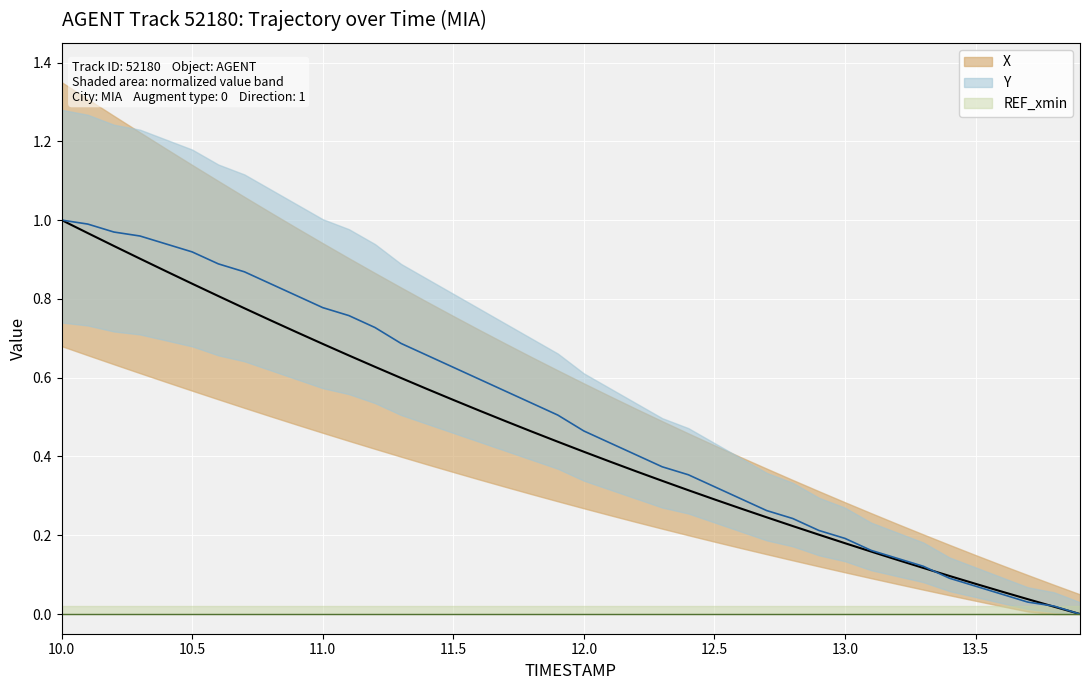

Which category has the highest value in the Y series?

10.0